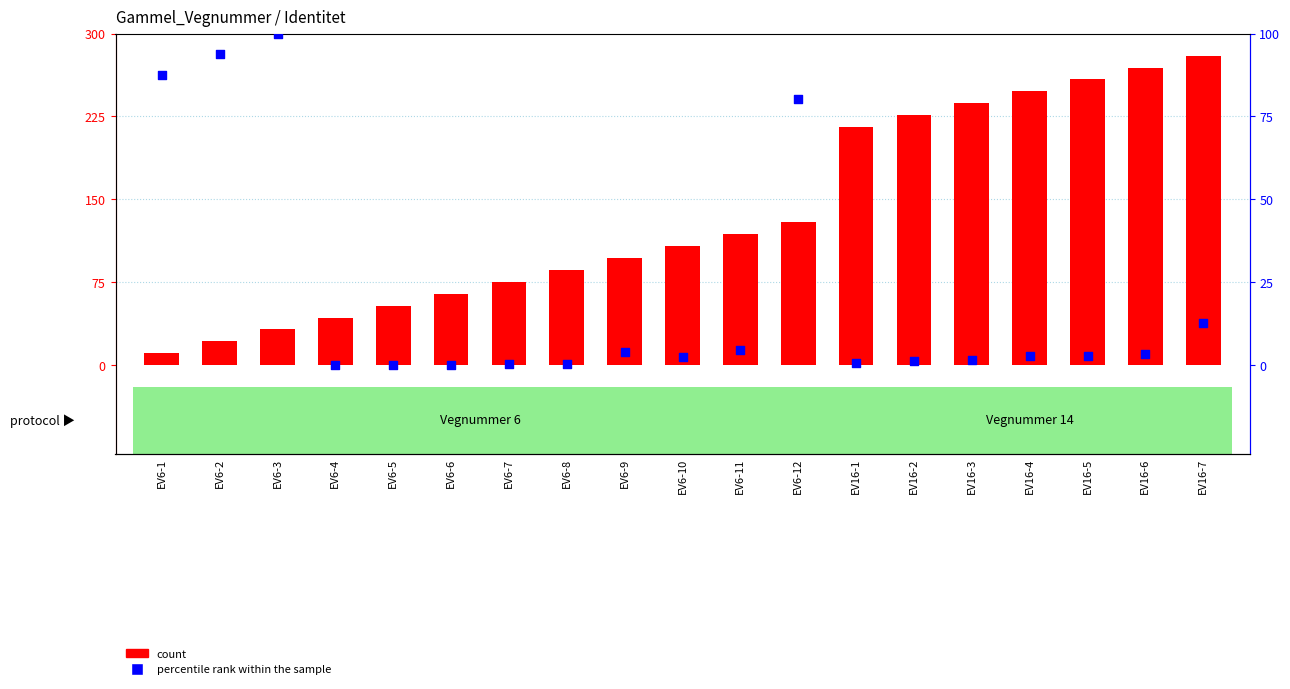

Which series has the largest total across all categories?

count